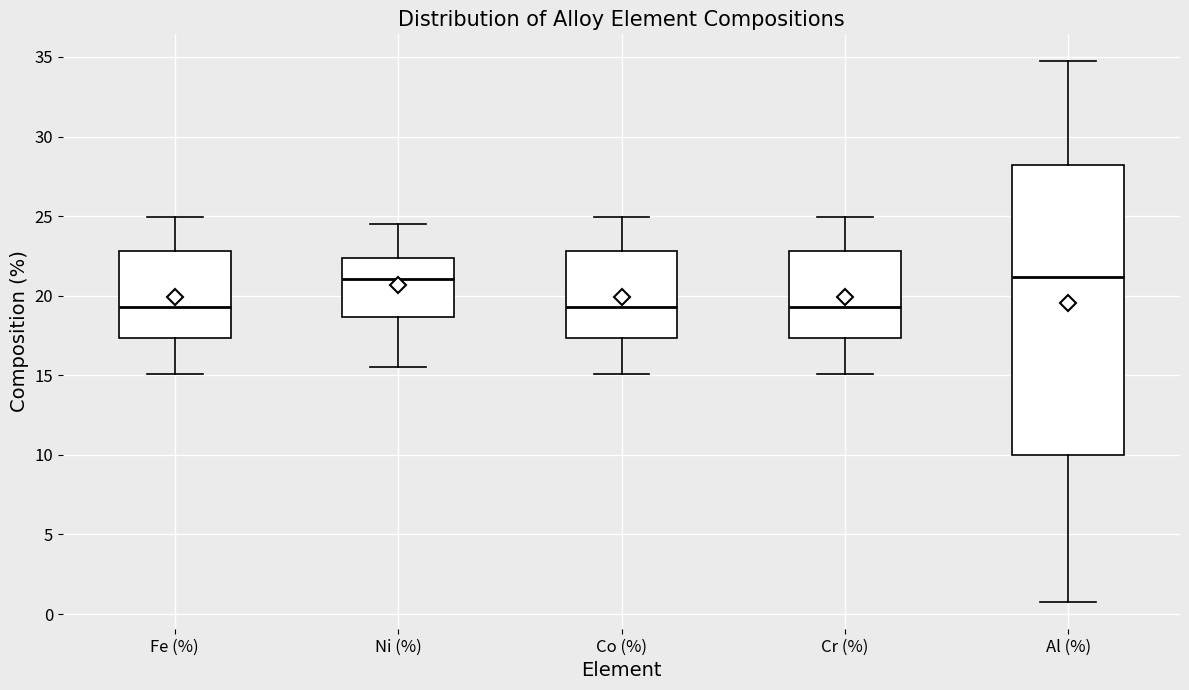

Reading left to right, read every box against the y-axis: the position of its median line, the range the box covers, and the ends of its whiskers. The values are not printed on the chart, so give them approximately, as read against the axis.

Fe (%): median 19.5, box 17.5 to 23.0, whiskers 15.0 to 25.0
Ni (%): median 21.0, box 18.5 to 22.5, whiskers 15.5 to 24.5
Co (%): median 19.5, box 17.5 to 23.0, whiskers 15.0 to 25.0
Cr (%): median 19.5, box 17.5 to 23.0, whiskers 15.0 to 25.0
Al (%): median 21.0, box 10.0 to 28.0, whiskers 1.0 to 34.5